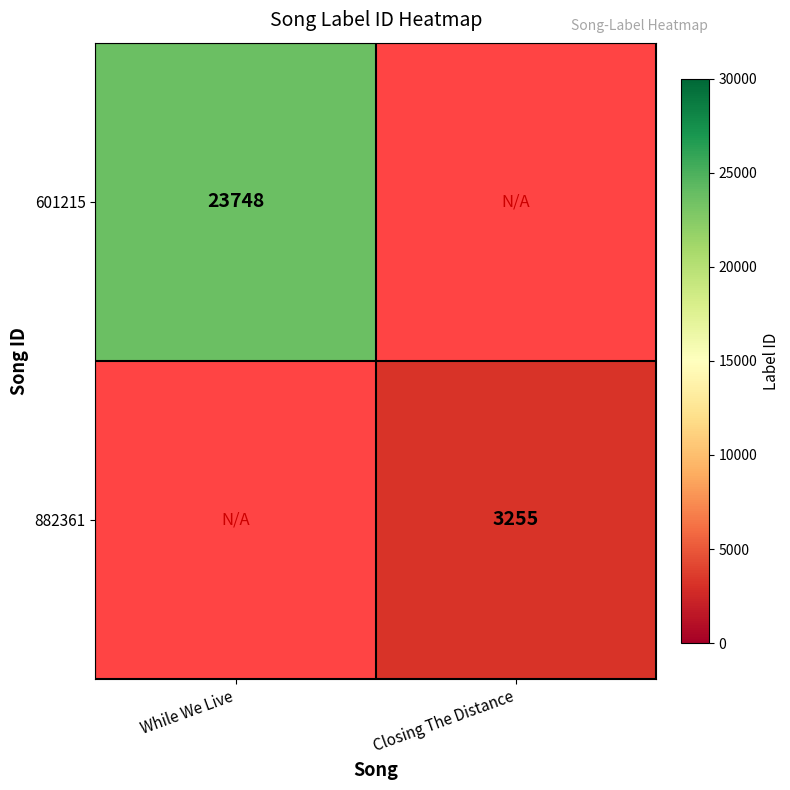

The 601215 series shows 40841 at While We Live. True or false?

False